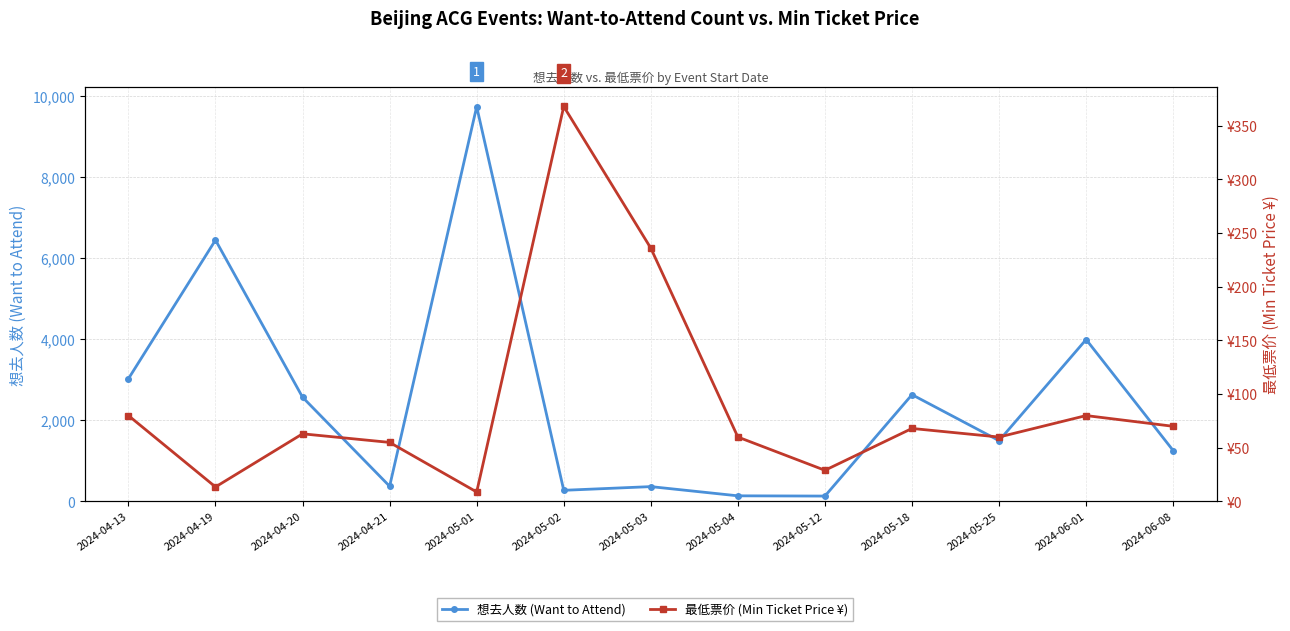

The 最低票价 (Min Ticket Price ¥) series shows 11.9 at 2024-05-12. True or false?

False